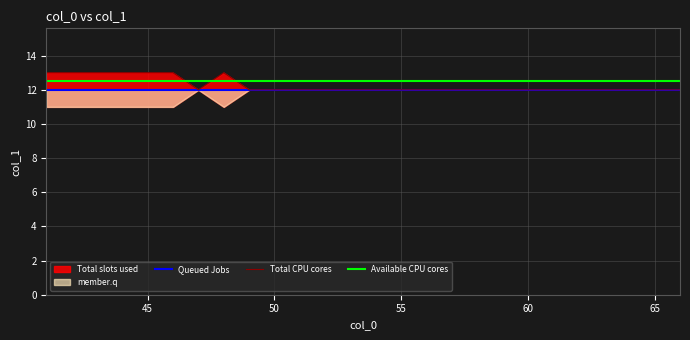

Does the chart display data point markers on the line(s)?

No